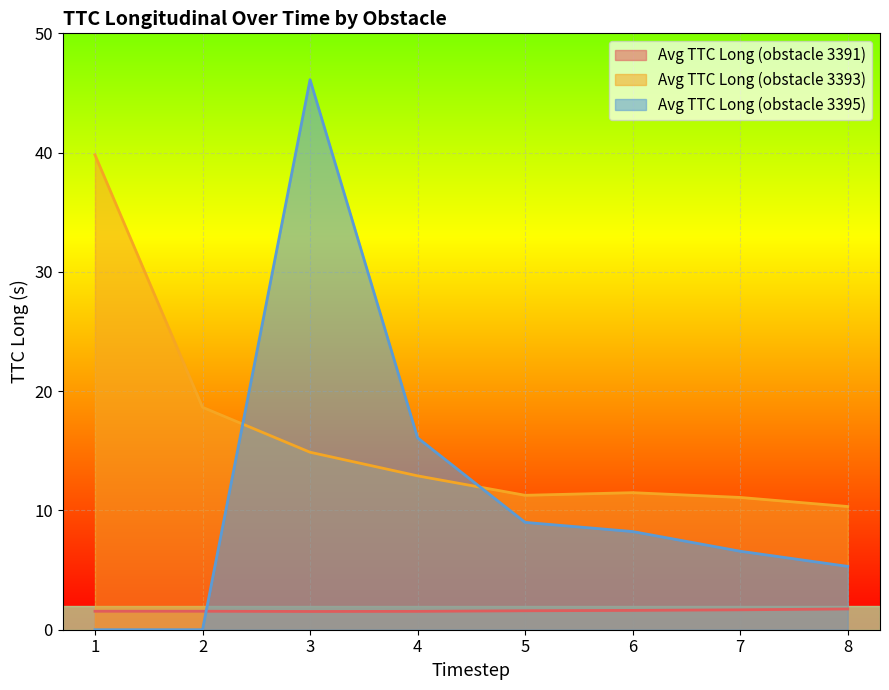

What is the difference between the Avg TTC Long (obstacle 3395) values at 3 and 6?

37.9